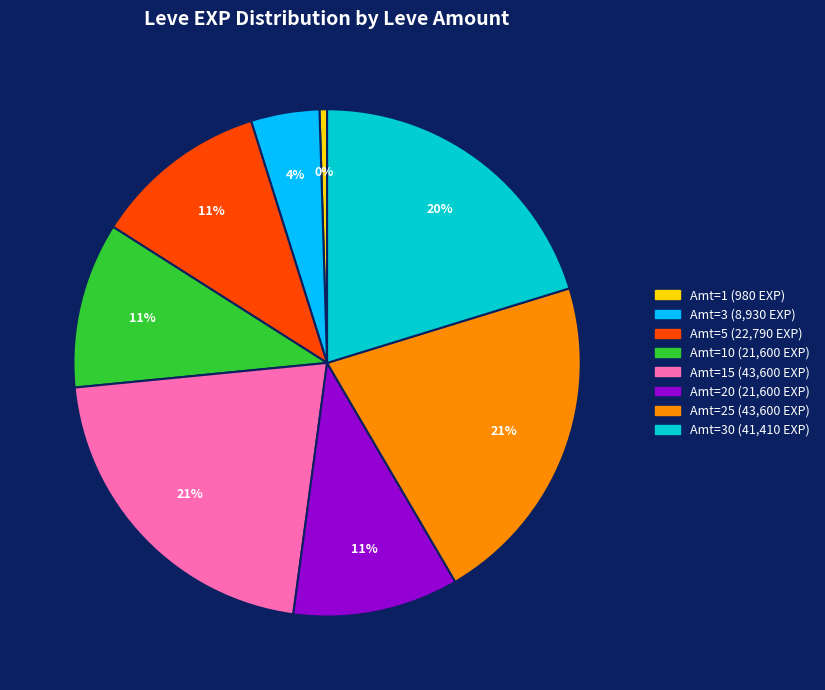

Is there any slice that represents more than half of the pie?

No